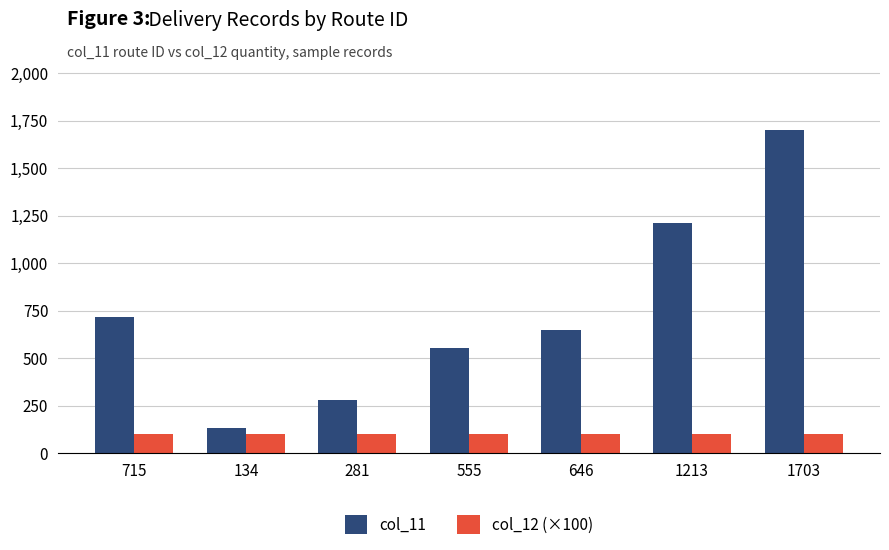

What is the maximum value for col_12 (×100)?

100